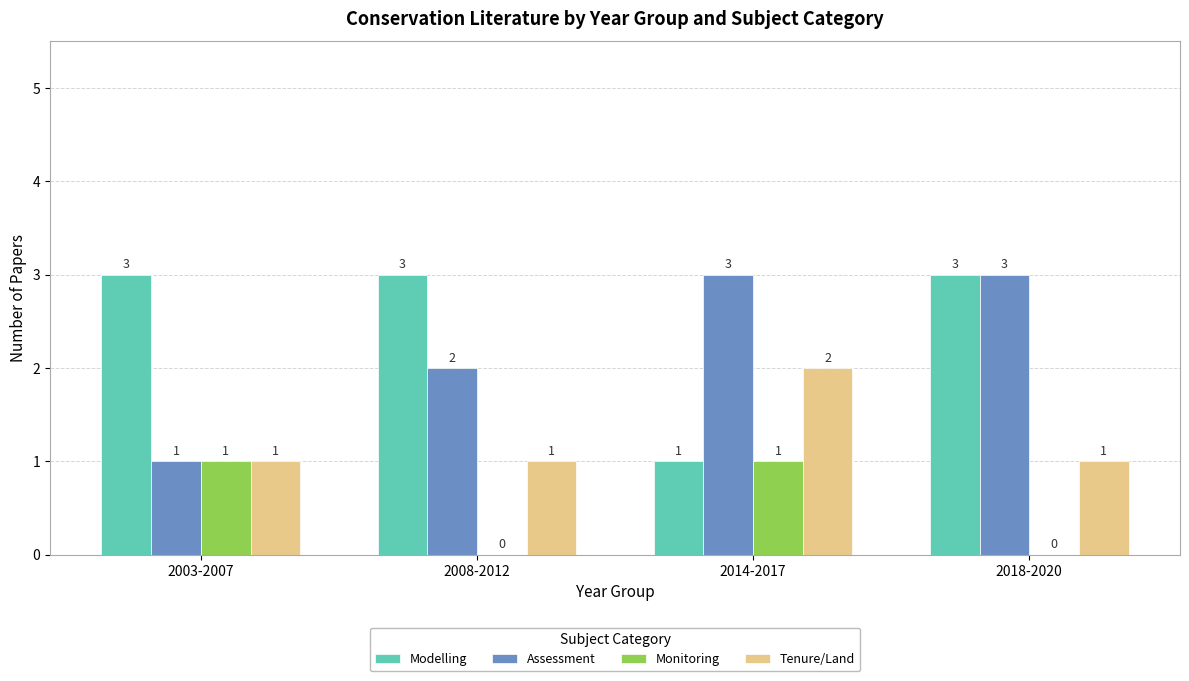

What is the total value across all series at 2003-2007?

6